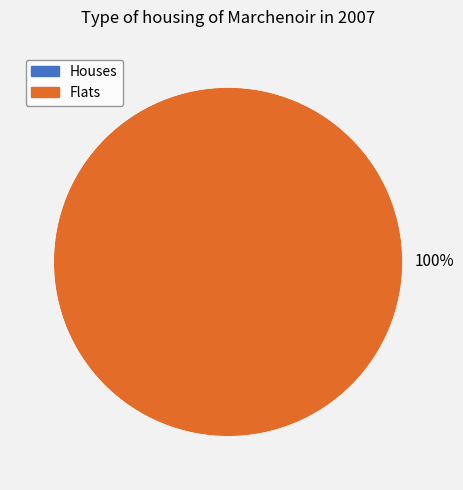

The 1 slice represents 99% of the pie. True or false?

False